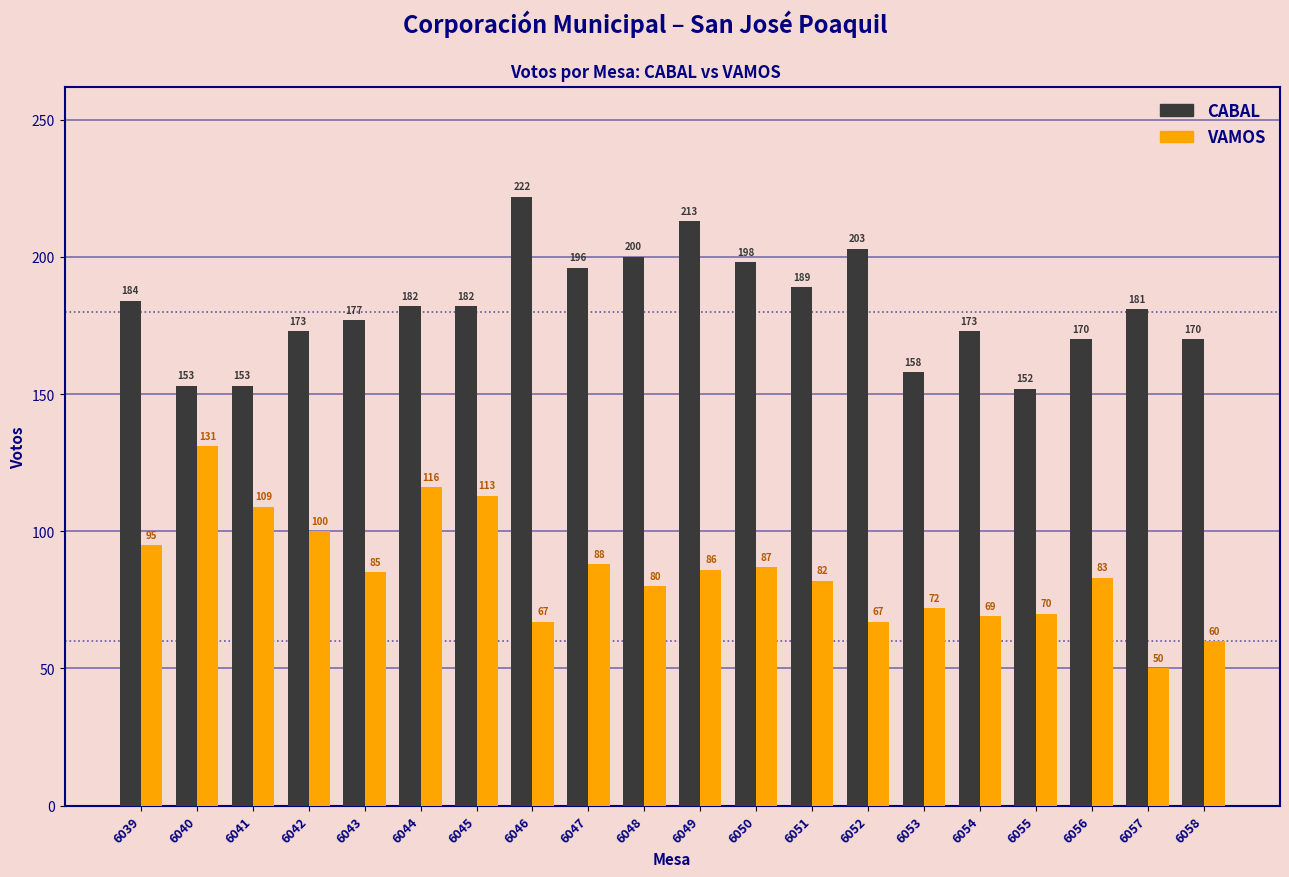

What is the minimum value shown in the chart?

50